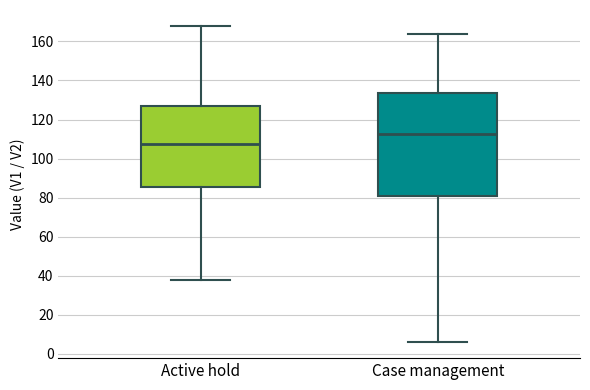

Where is the upper edge of the box for Active hold on the y-axis? The values are not printed on the chart, so give them approximately, as read against the axis.

126